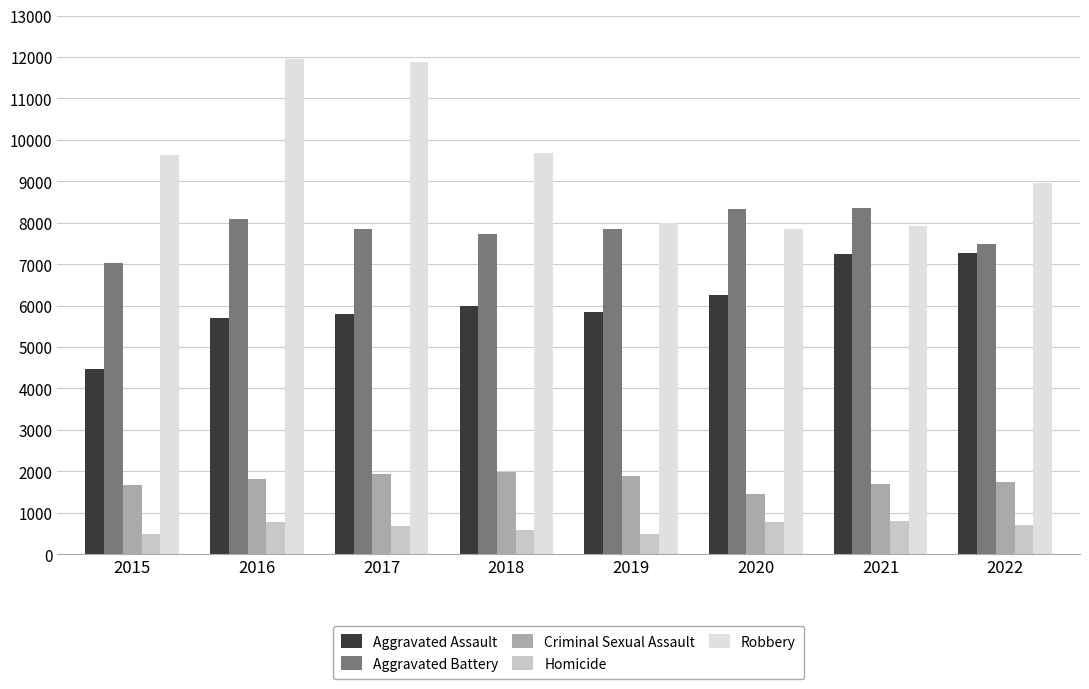

Is the value of Aggravated Assault at 2018 greater than the value of Aggravated Battery at 2020?

No